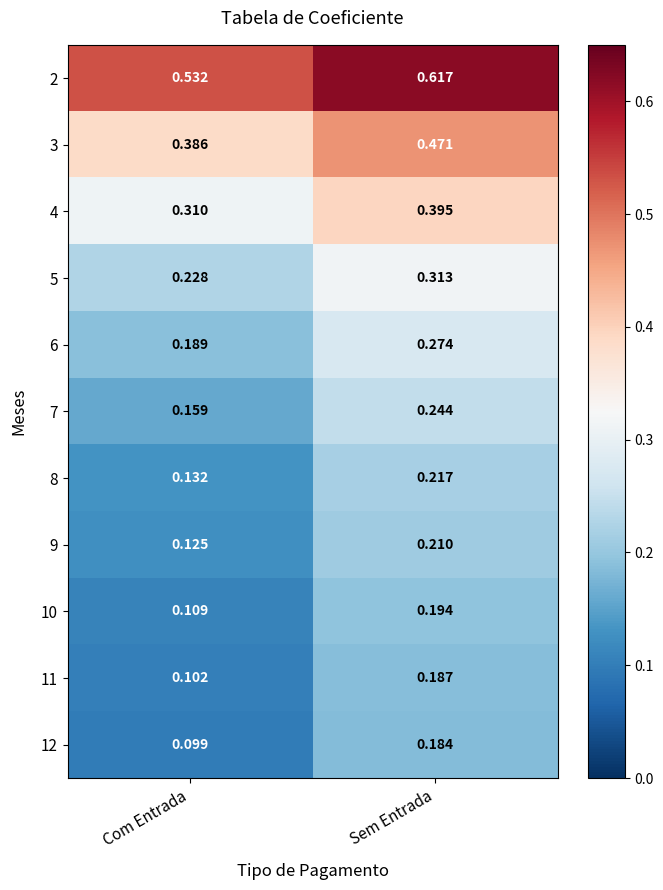

How many distinct data groups are displayed?

11